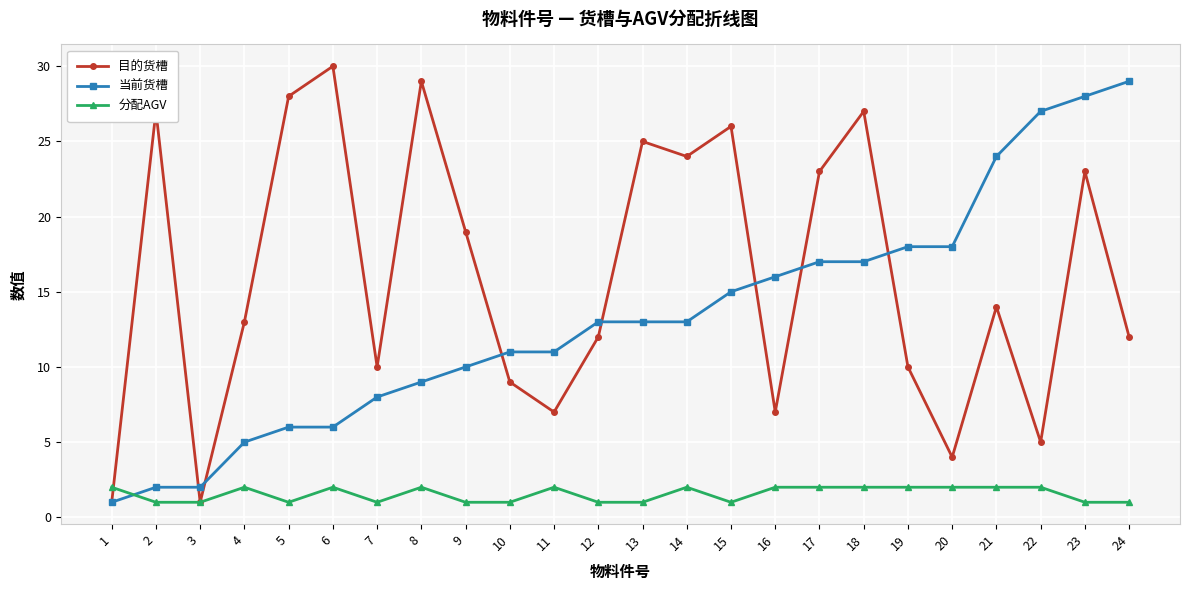

Reading left to right, extract all data points from this chart.

目的货槽: 1=1	2=27	3=1	4=13	5=28	6=30	7=10	8=29	9=19	10=9	11=7	12=12	13=25	14=24	15=26	16=7	17=23	18=27	19=10	20=4	21=14	22=5	23=23	24=12
当前货槽: 1=1	2=2	3=2	4=5	5=6	6=6	7=8	8=9	9=10	10=11	11=11	12=13	13=13	14=13	15=15	16=16	17=17	18=17	19=18	20=18	21=24	22=27	23=28	24=29
分配AGV: 1=2	2=1	3=1	4=2	5=1	6=2	7=1	8=2	9=1	10=1	11=2	12=1	13=1	14=2	15=1	16=2	17=2	18=2	19=2	20=2	21=2	22=2	23=1	24=1